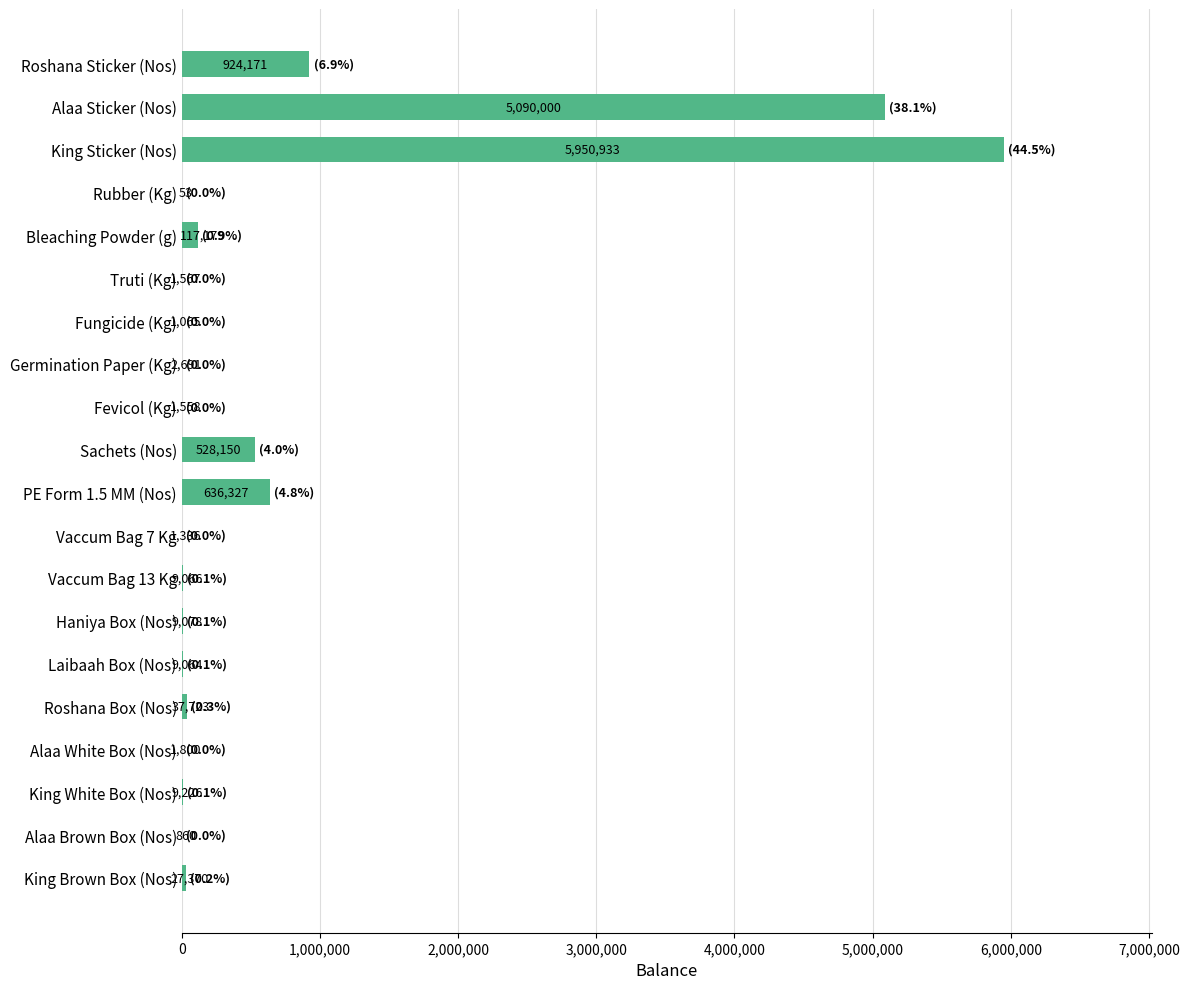

What is the ratio of the value at King Brown Box (Nos) to the value at Alaa White Box (Nos)?

15.2